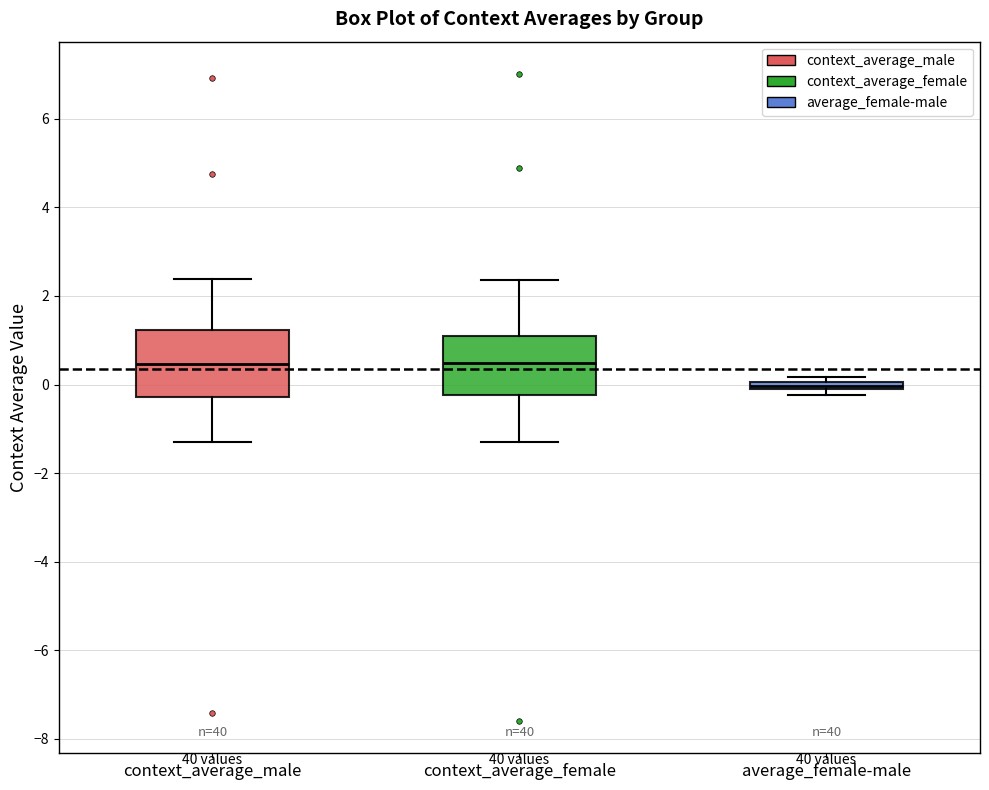

Which box's median line is the lowest?

average_female-male